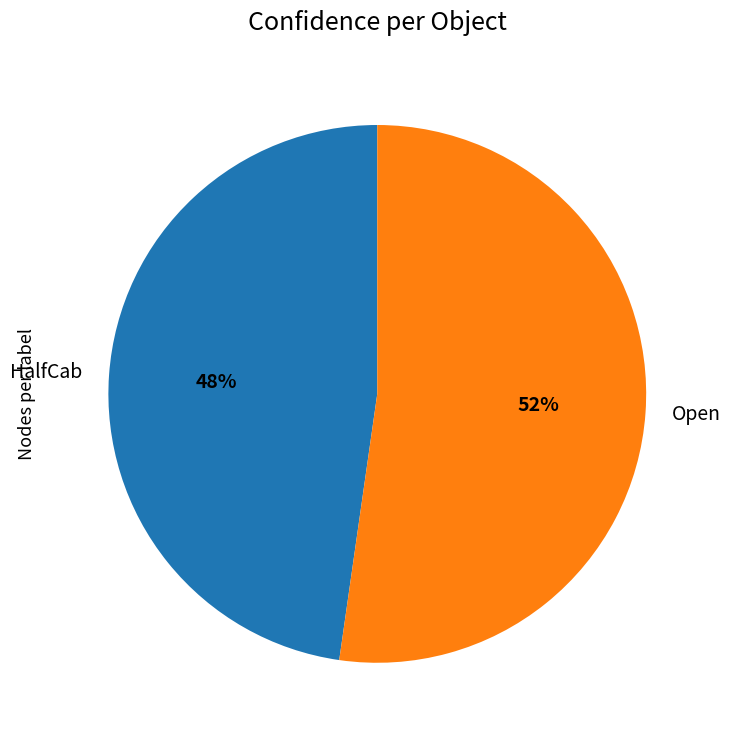

Rank the categories by value from highest to lowest.

Open, HalfCab